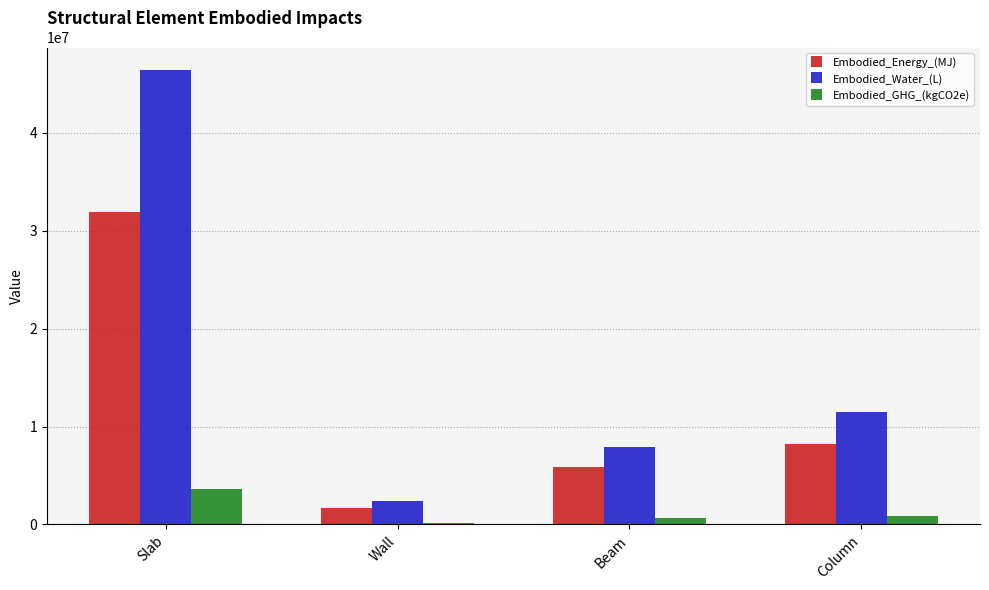

What is the sum of the Embodied_Water_(L) values at Column and Slab?

57854328.1